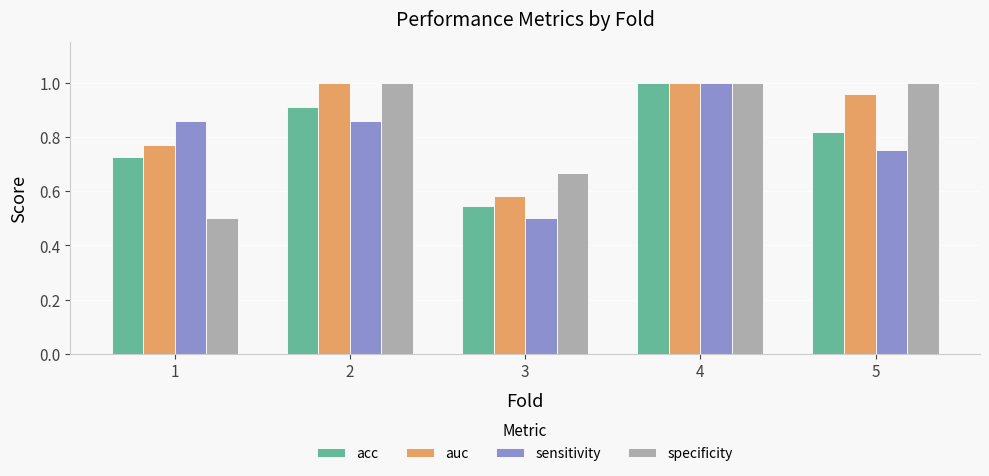

At which label does acc reach its peak?

4